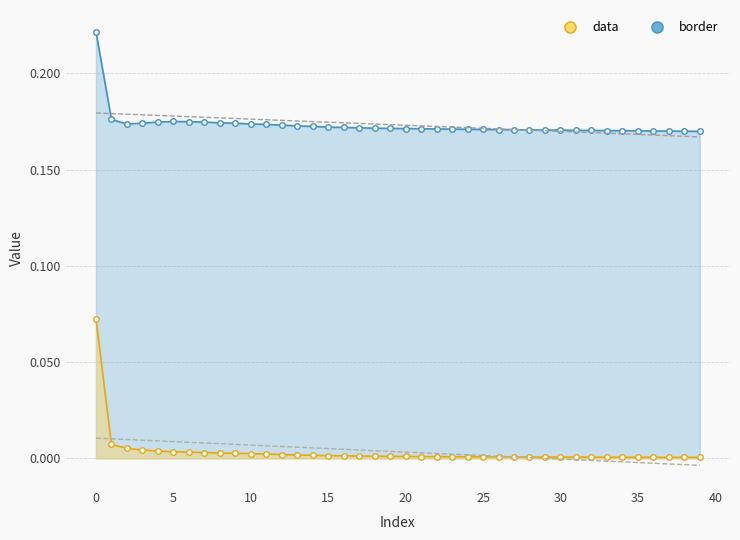

The value of data at 23 is 0.0. True or false?

True